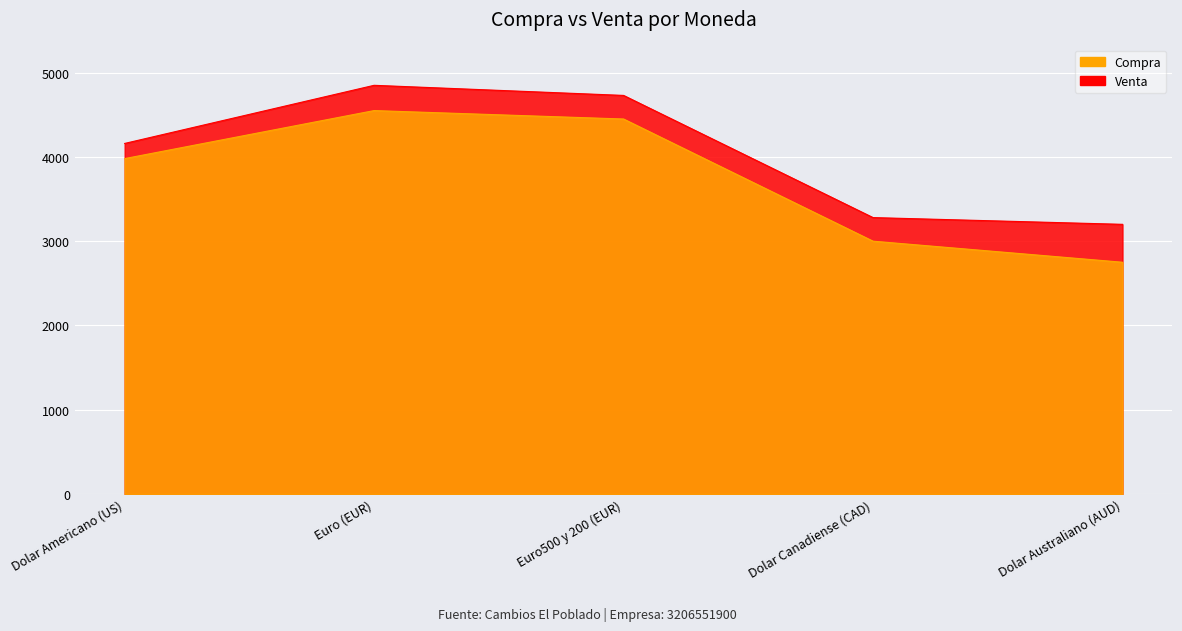

Rank the categories by Compra value from highest to lowest.

Euro (EUR), Euro500 y 200 (EUR), Dolar Americano (US), Dolar Canadiense (CAD), Dolar Australiano (AUD)